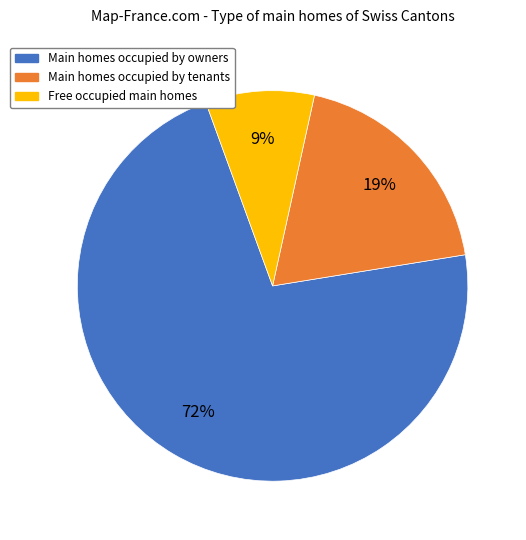

To the nearest percent, what is the difference between the largest and smallest slice percentages?

63%